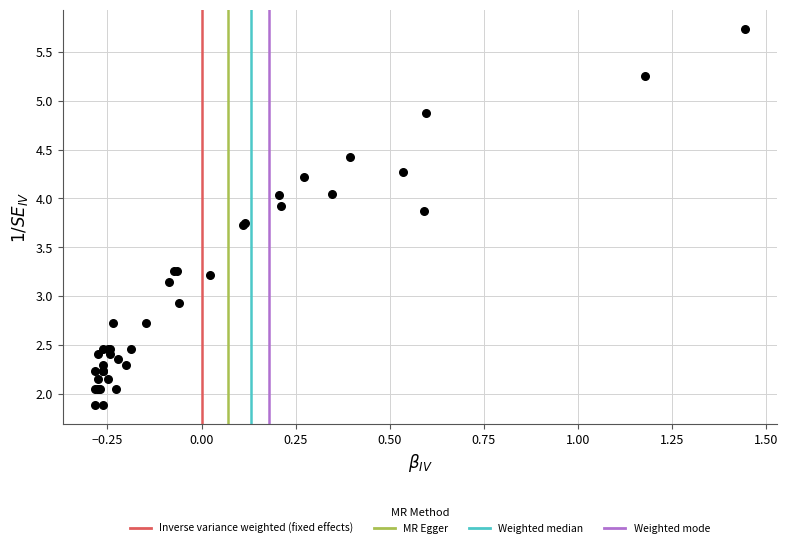

What Y value in the scatter plot is closest to 3?

2.9